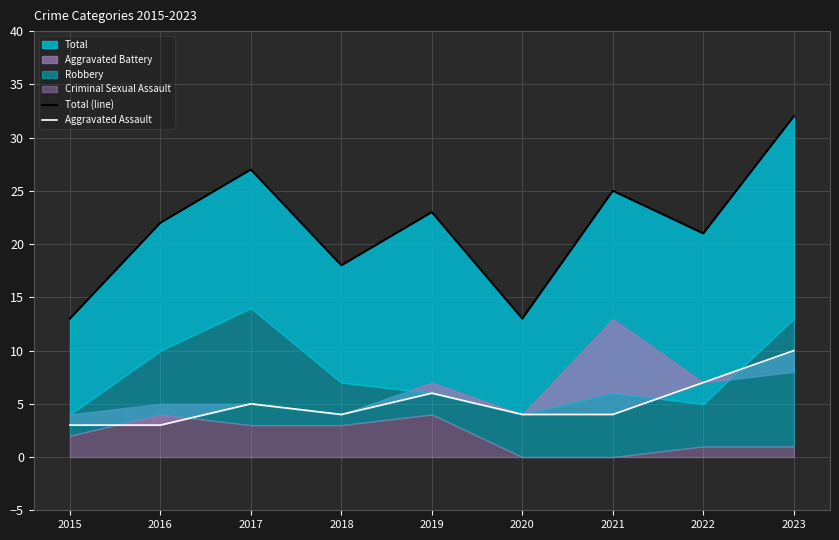

Which series has the largest total across all categories?

Total (line)